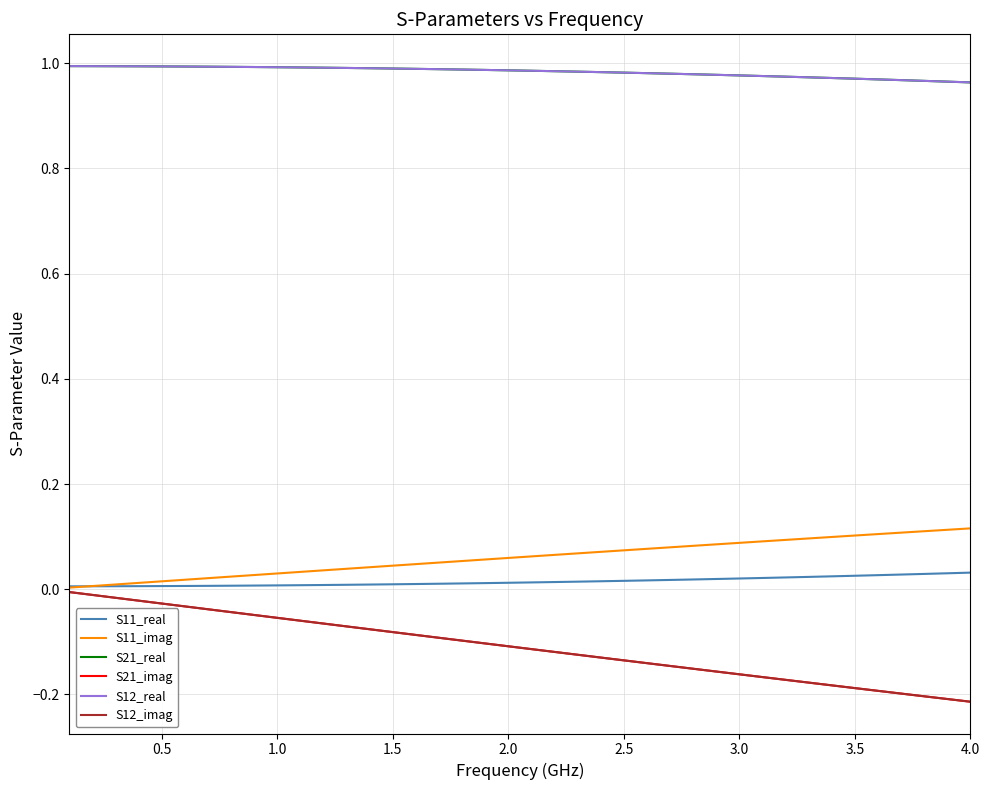

At how many categories does at least one series exceed 0?

40